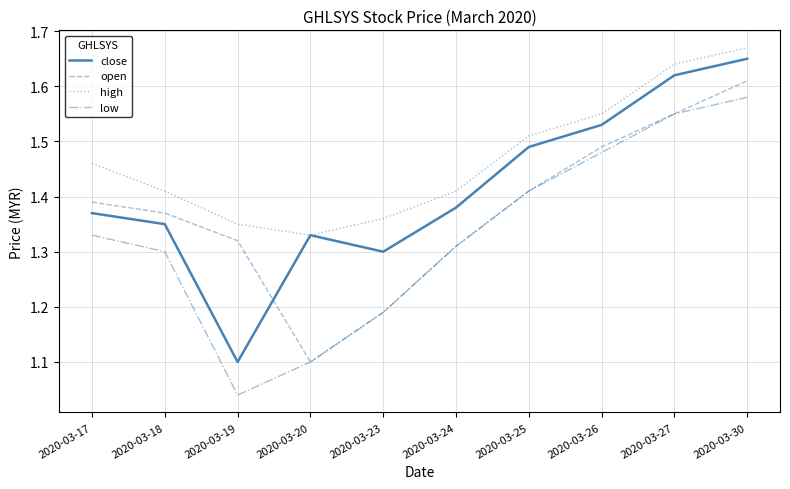

Count the high values in the range 1 to 2.

10